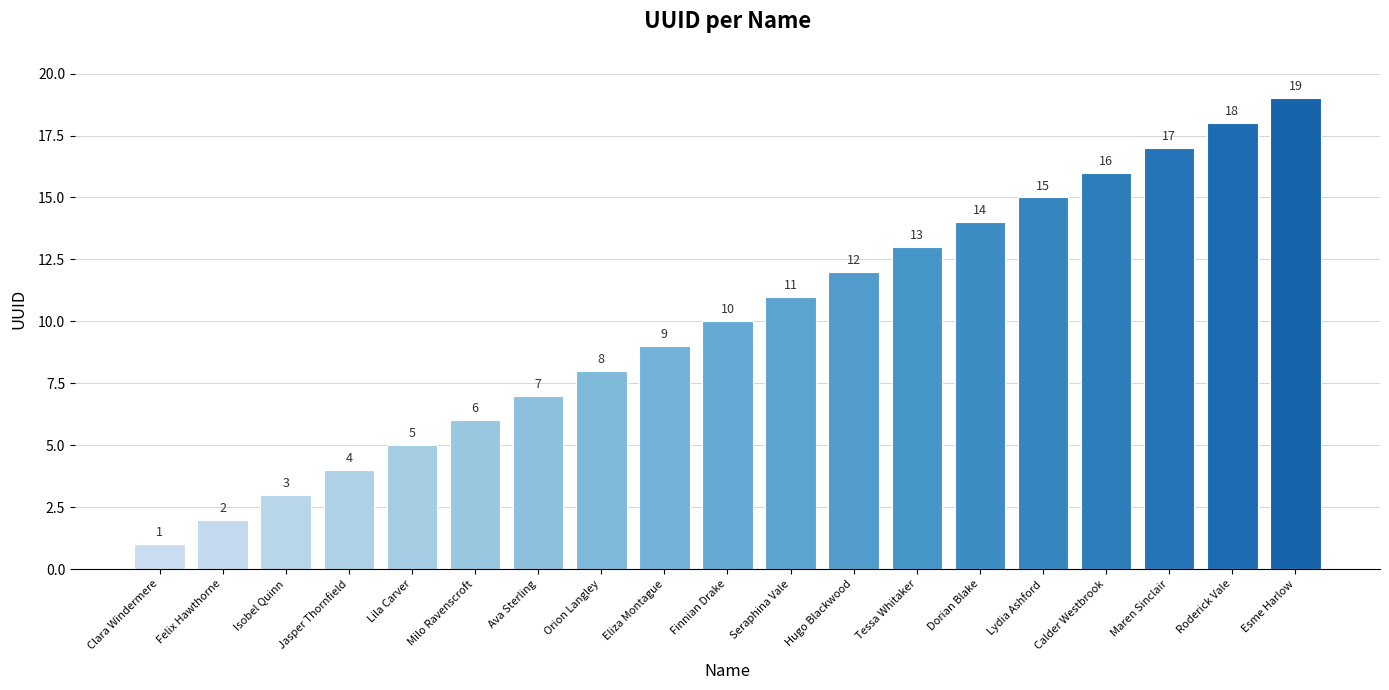

Between Ava Sterling and Finnian Drake, which is larger?

Finnian Drake